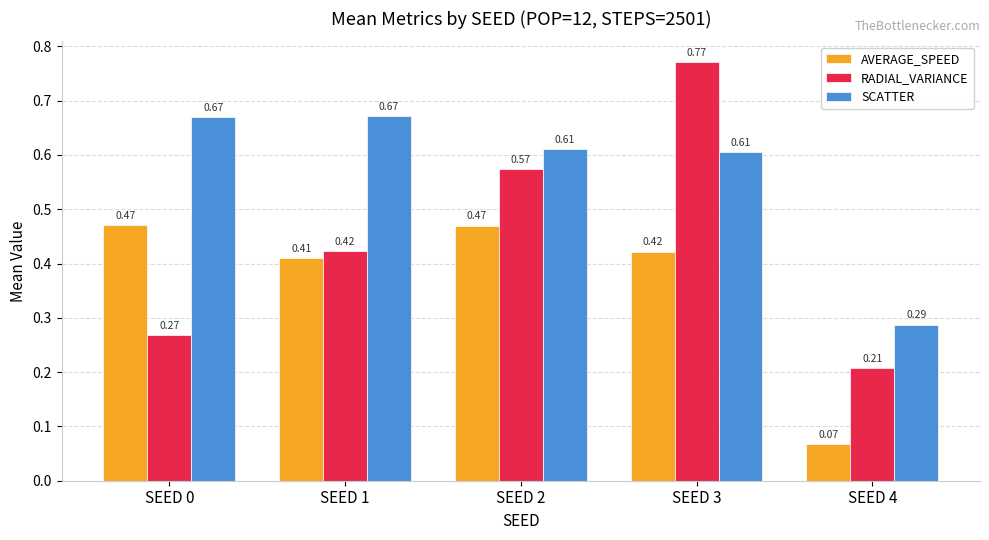

At which category is the sum across all series the highest?

SEED 3